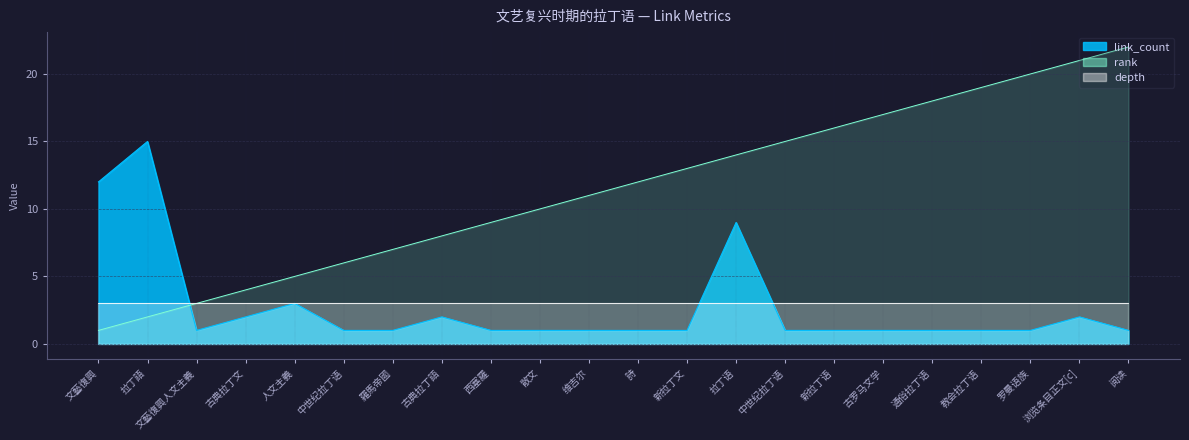

Where do rank and link_count first cross each other?

拉丁語 and 文藝復興人文主義